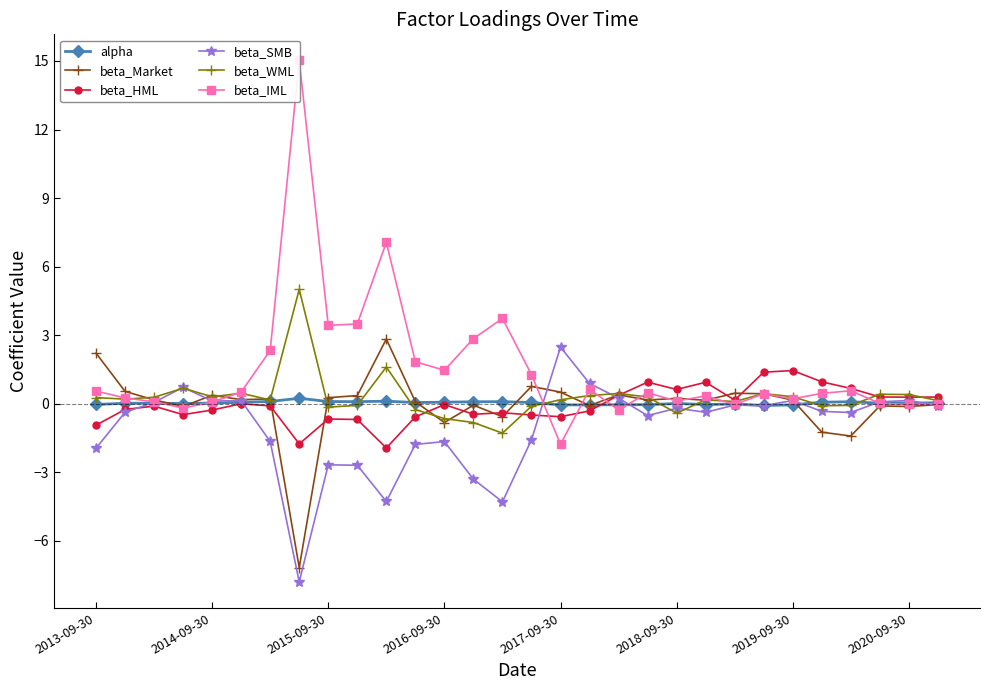

What is the minimum value for beta_SMB?

-7.8